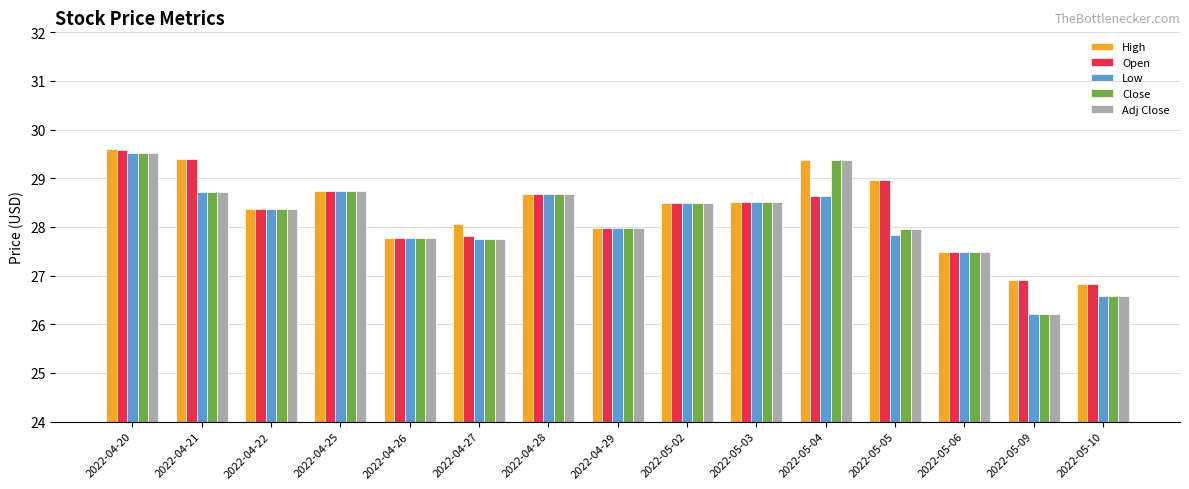

At which label does Low reach its minimum?

2022-05-09